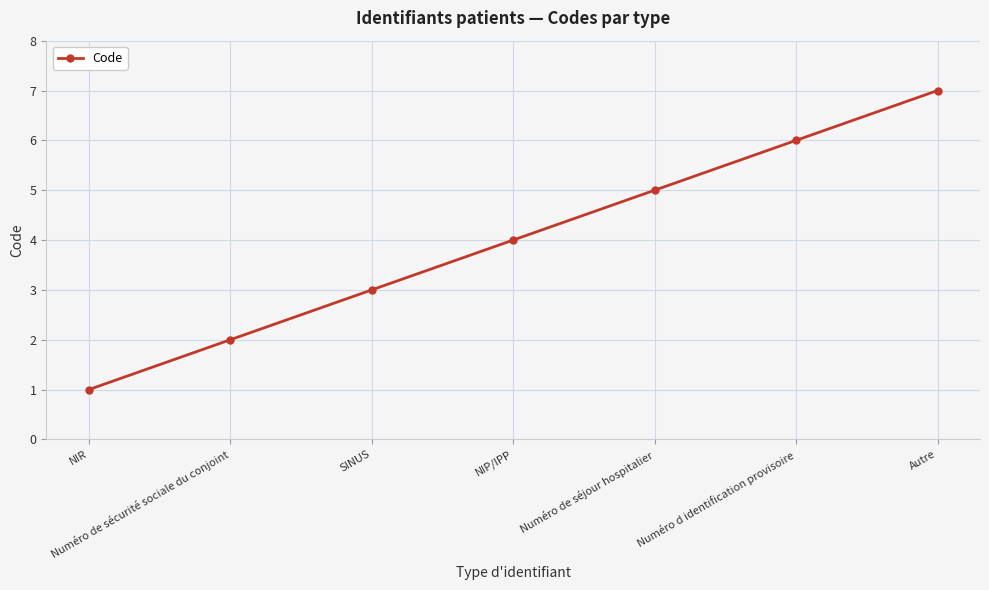

At which category does the chart reach its peak across all series?

Autre